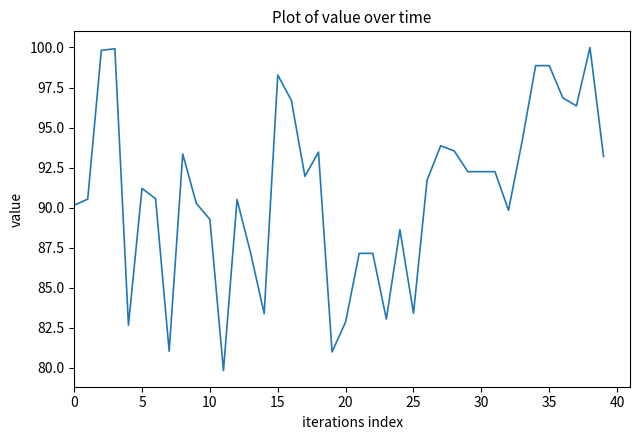

What is the minimum value shown in the chart?

79.8